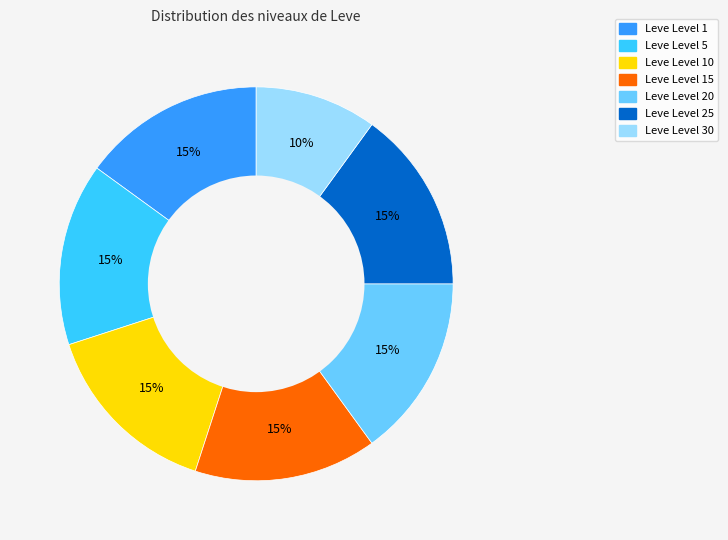

Is there a majority slice in this chart?

No